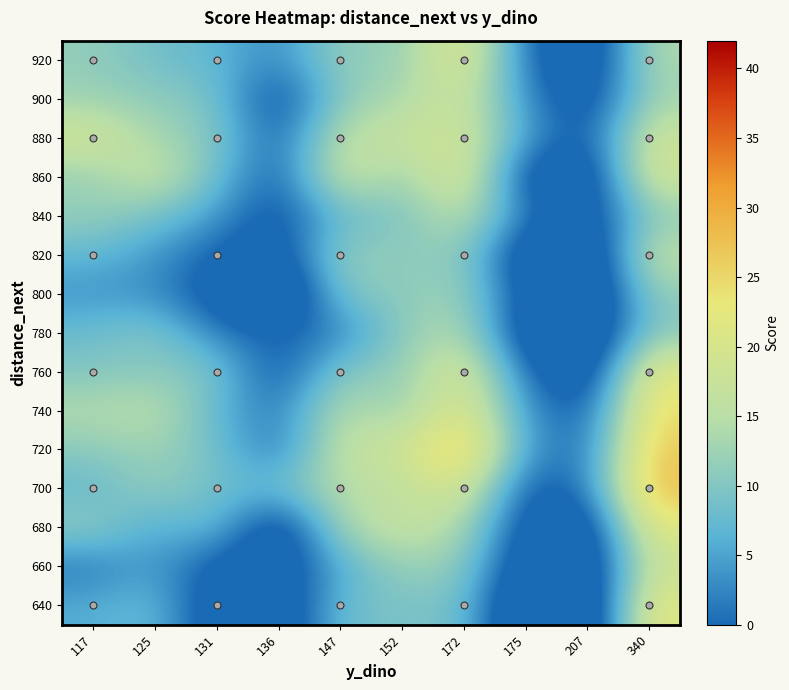

Which has a higher value, 152 or 117?

117